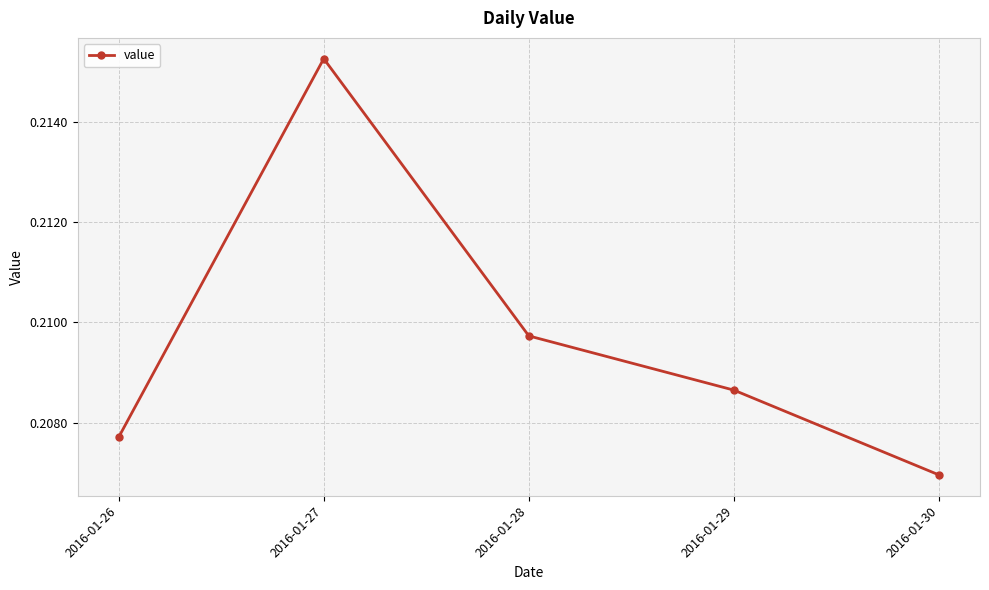

What is the sum of the values at 2016-01-28 and 2016-01-27?

0.4